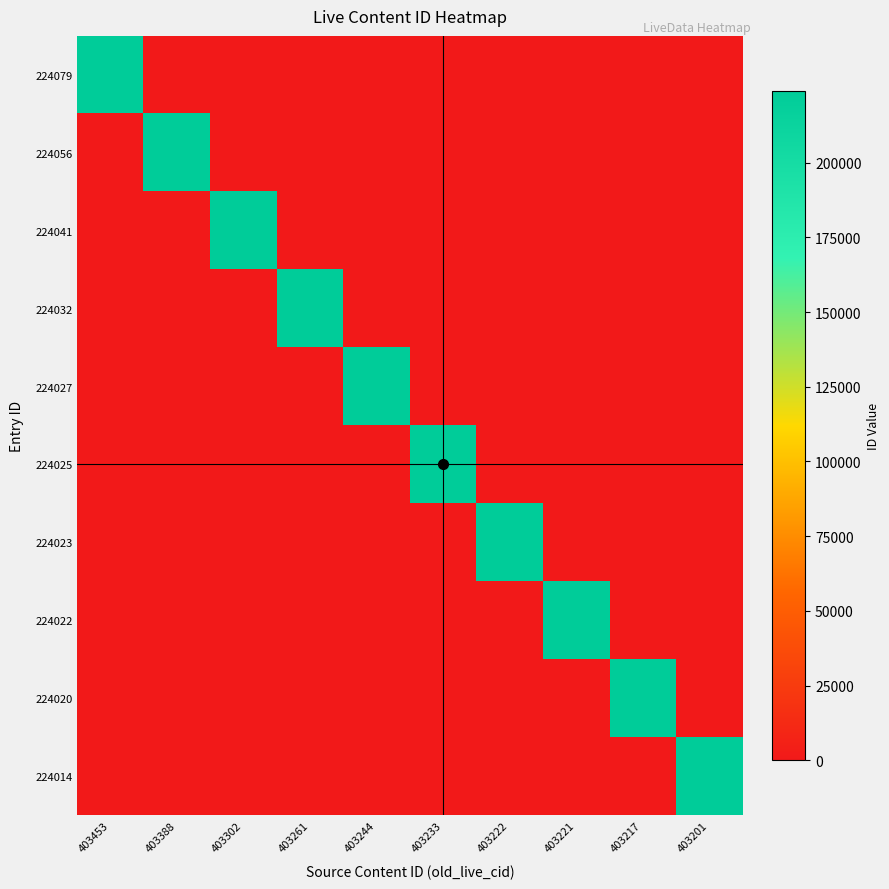

At which category does the chart reach its minimum across all series?

403388